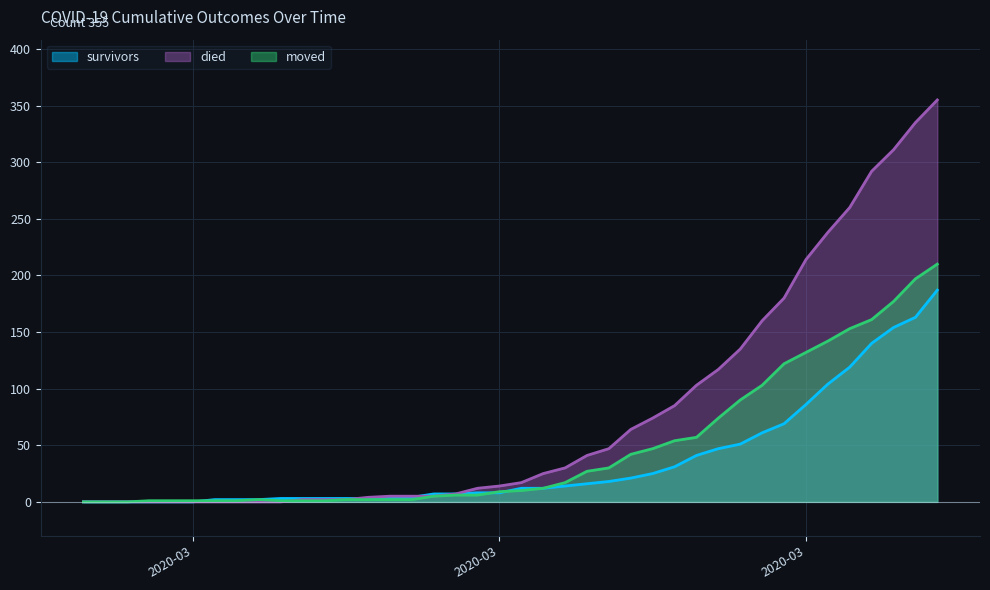

How many times do survivors and died cross each other?

2